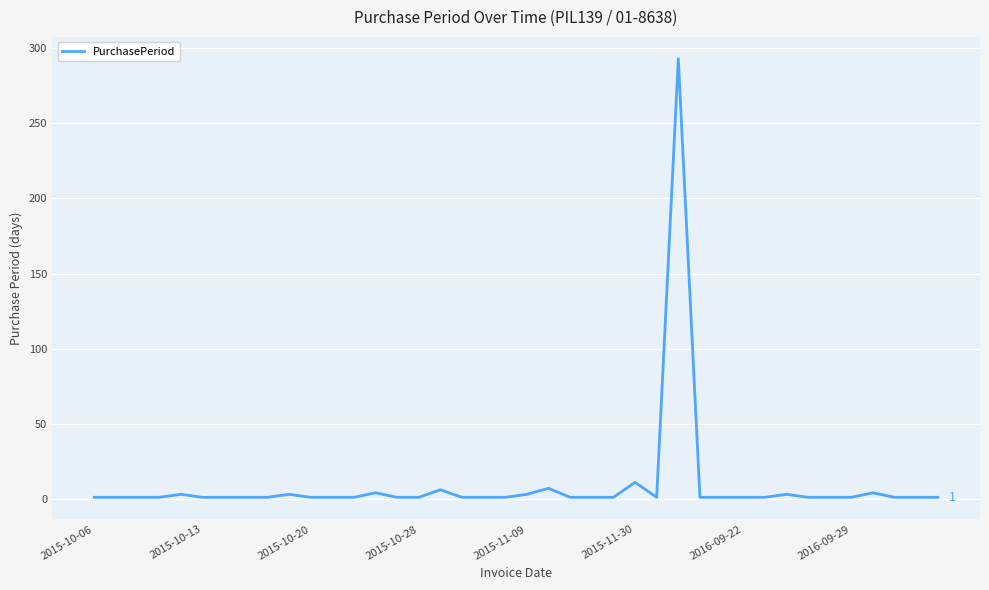

What is the maximum value shown in the chart?

293